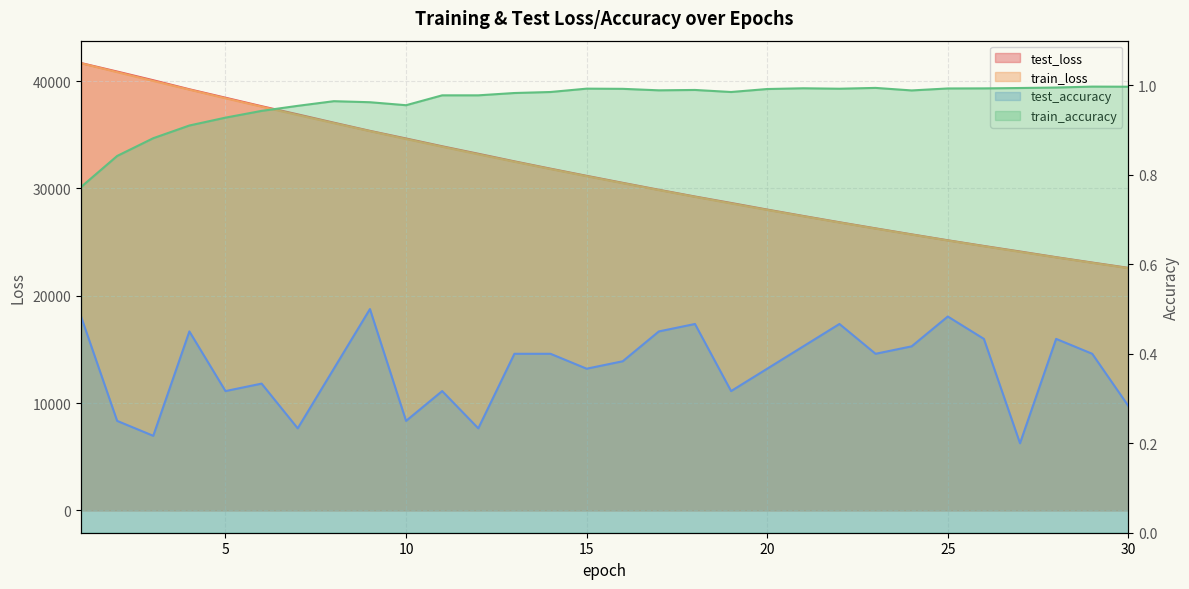

What is the difference between the train_loss values at 16 and 1?

11176.7